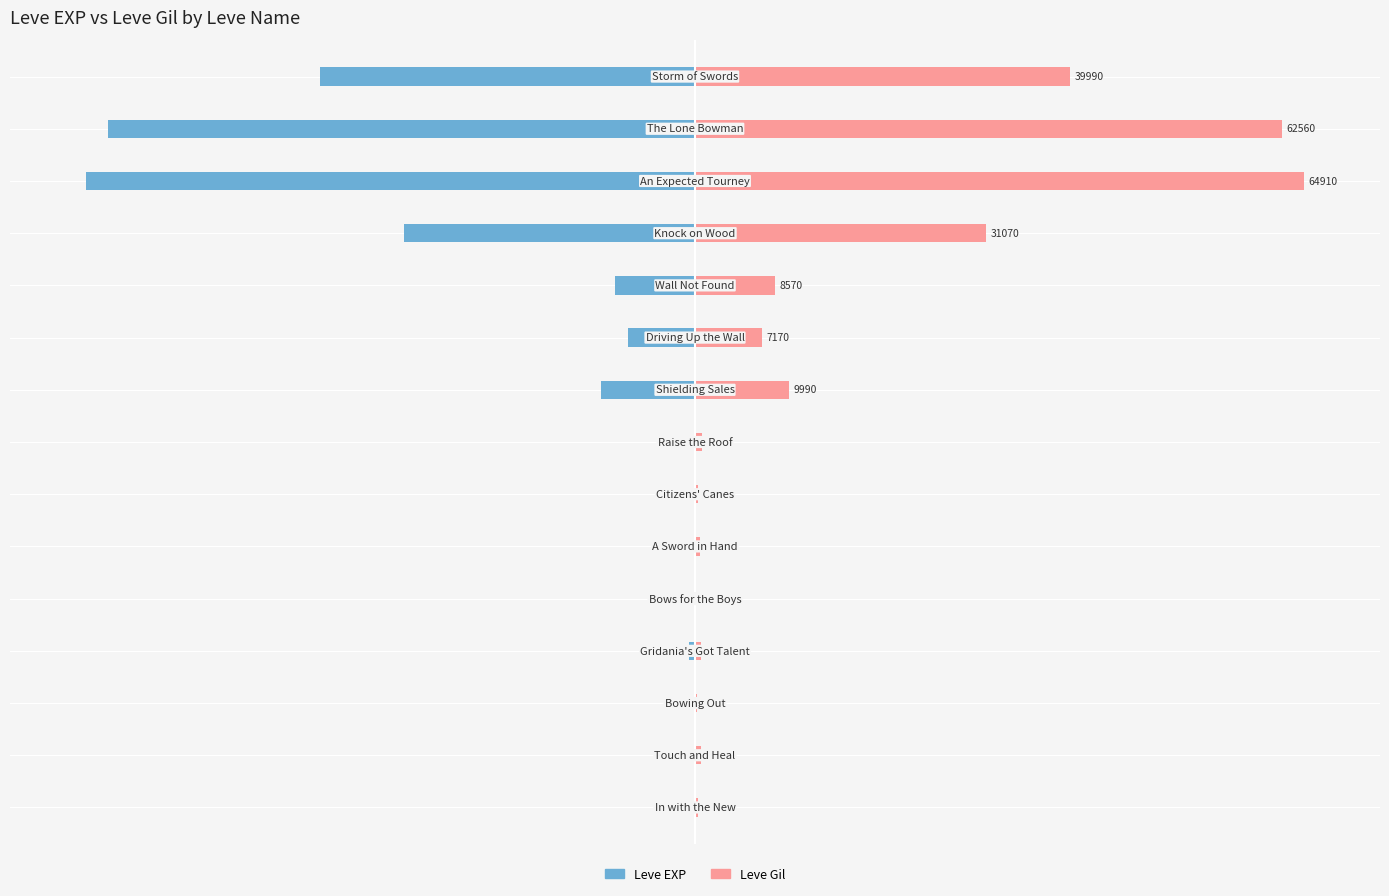

Does the chart contain any negative values?

Yes